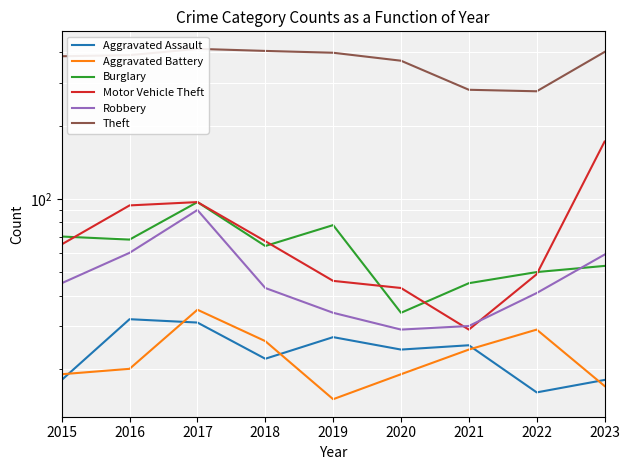

The Theft series shows 402 at 2023. True or false?

True